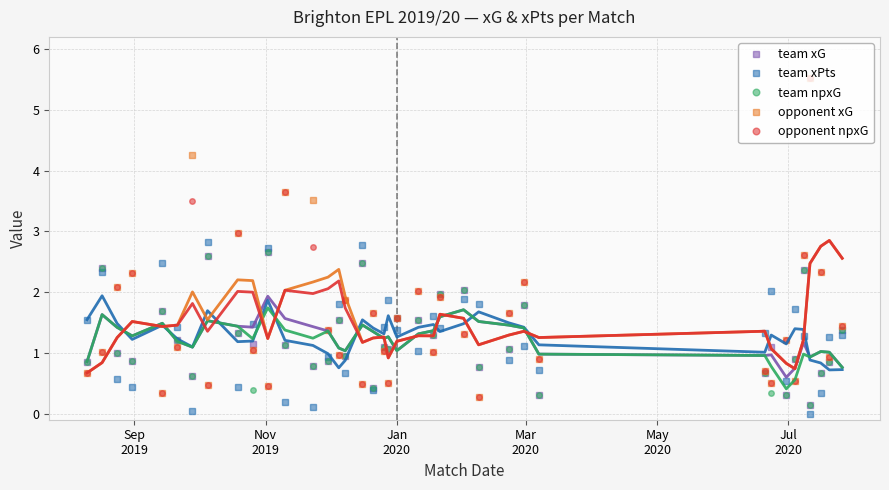

How many interior local peaks does the team_npxG series have?

12